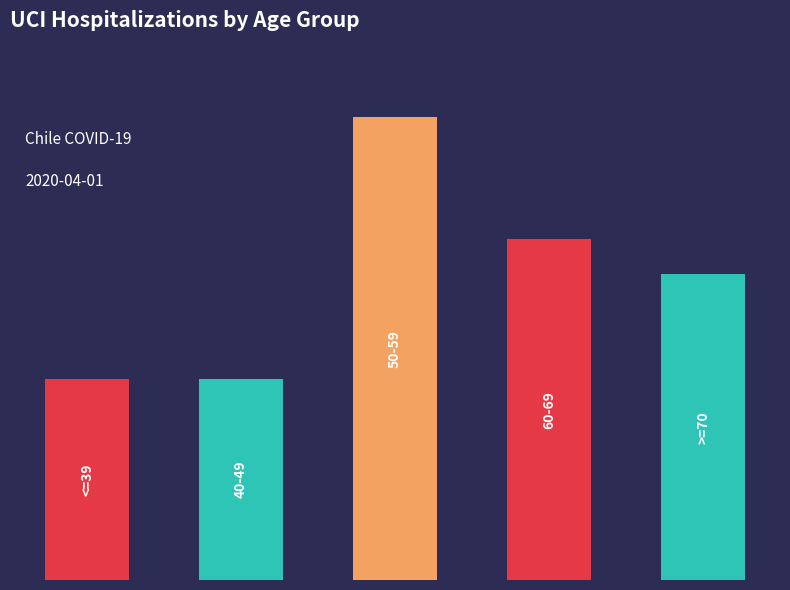

What is the smallest value displayed?

23